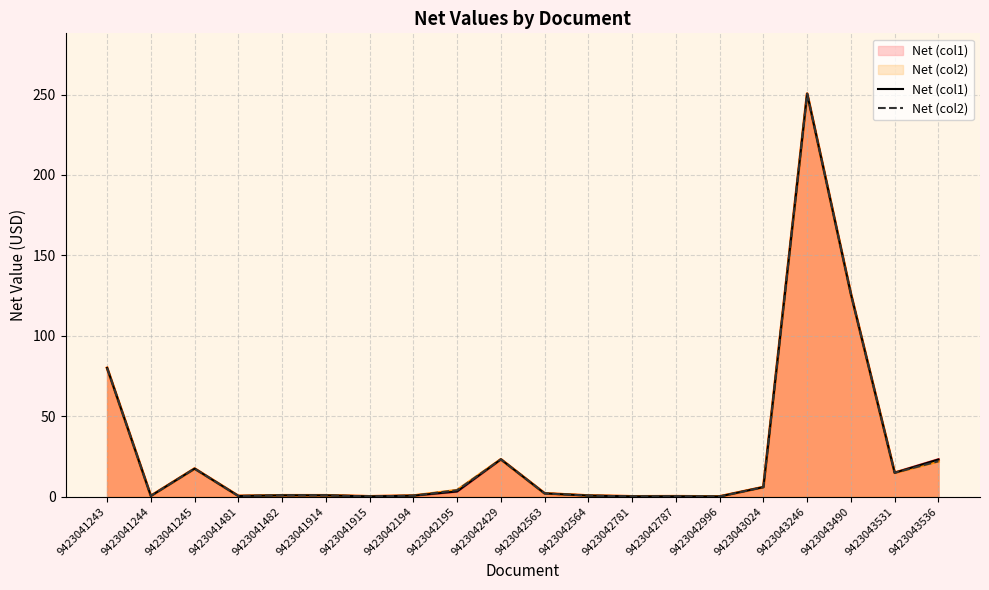

At which label does Net (col2) reach its minimum?

9423042996